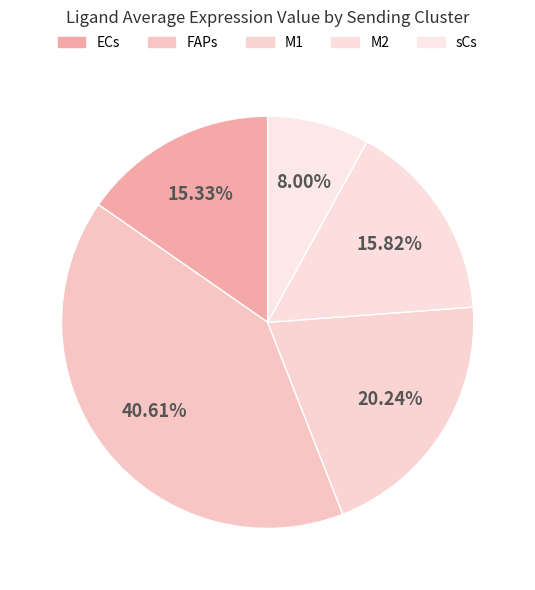

Which category has the smallest portion of the pie?

sCs